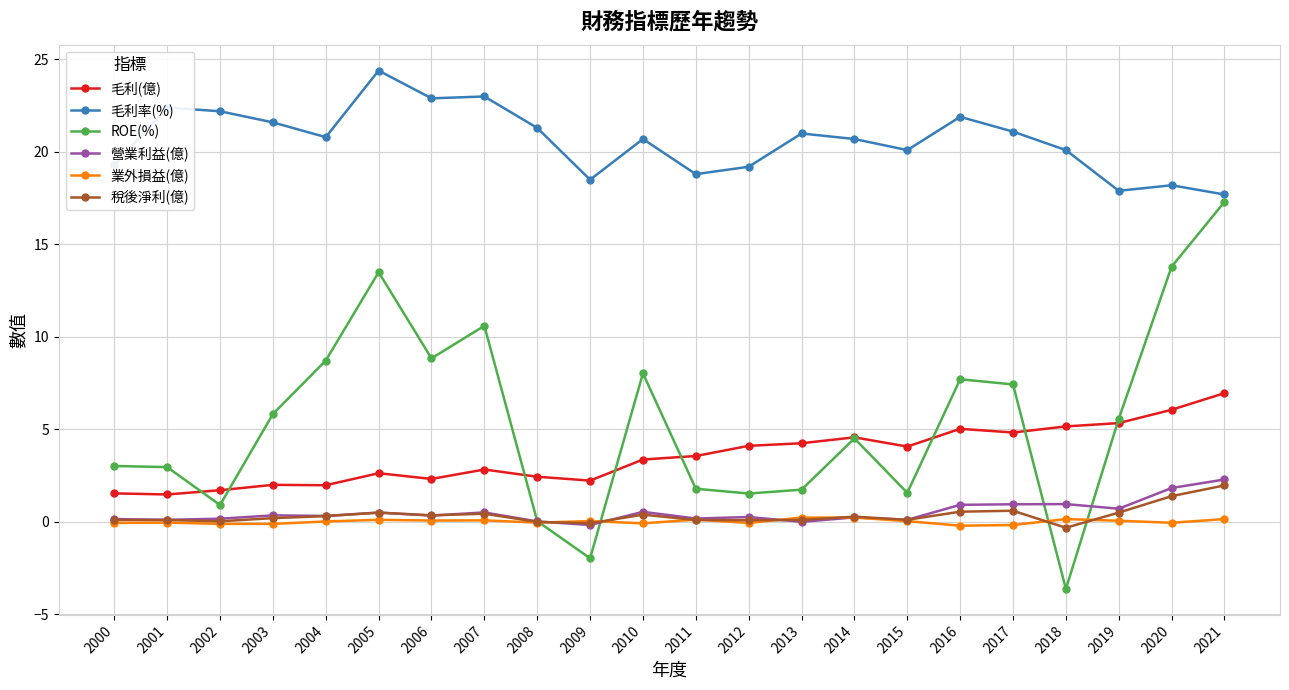

Which series has the largest total across all categories?

毛利率(%)